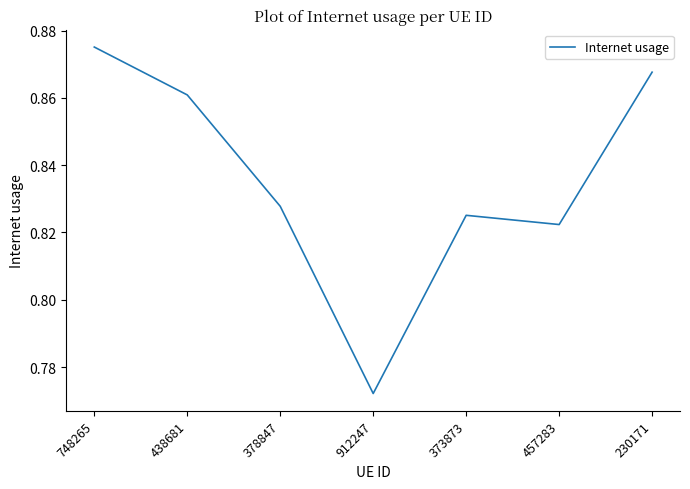

What is the difference between the maximum and minimum values?

0.1